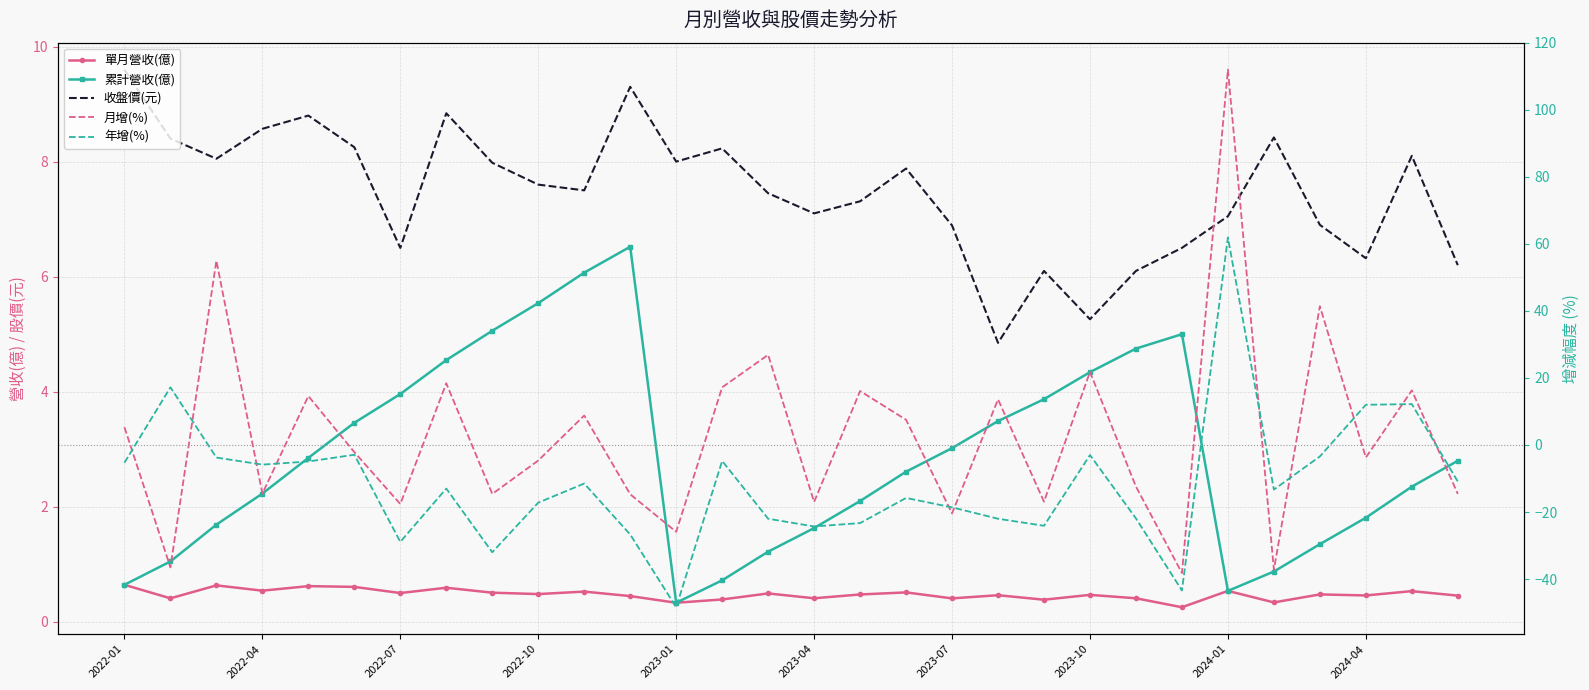

Is the value of 收盤價(元) at 2023-10 greater than the value of 年增(%) at 17?

Yes